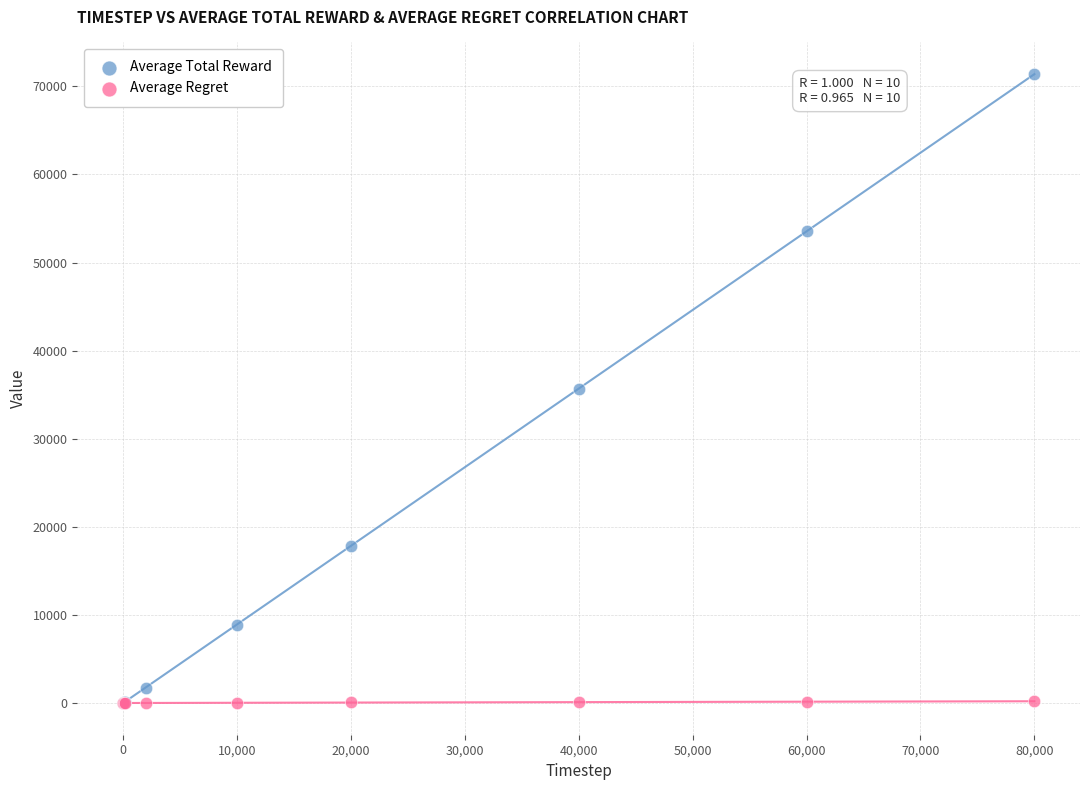

Which series has the largest Y range (max minus min)?

Average Total Reward